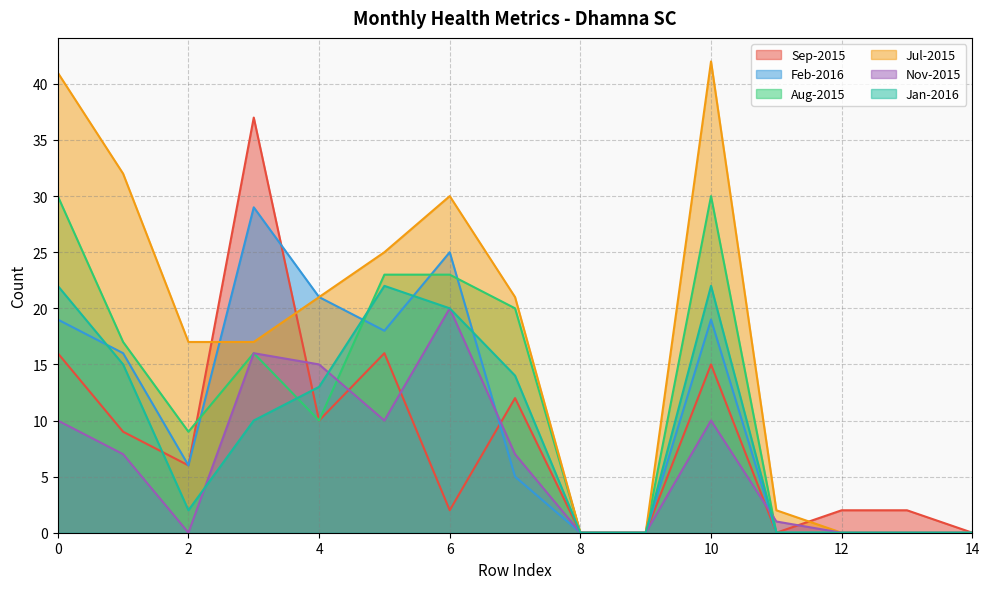

The value of Feb-2016 at 4 is 14. True or false?

False